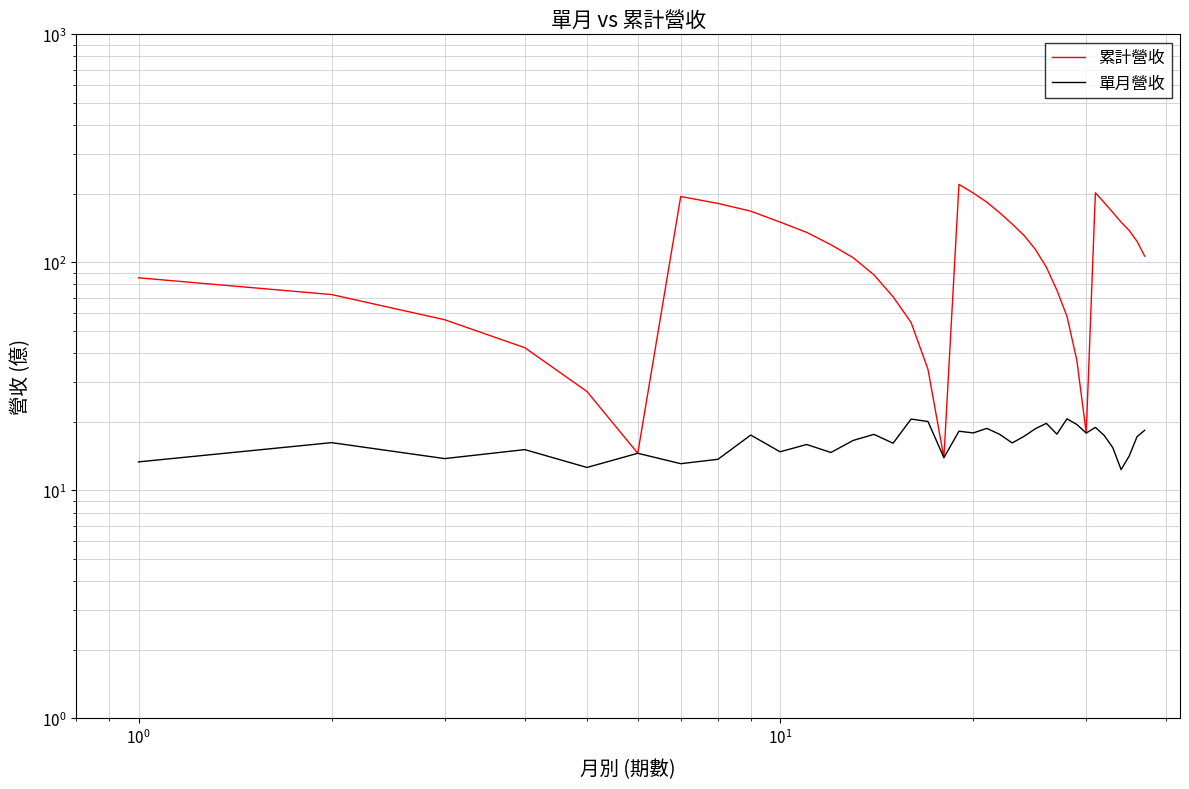

Reading right to left, list all the values displayed in this chart.

累計營收: 106.5	123.7	137.9	150.2	165.6	183.0	201.9	17.9	37.3	57.9	75.6	95.2	113.9	131.2	147.3	164.9	183.6	201.5	219.7	13.9	34.0	54.5	70.7	88.3	104.8	119.5	135.4	150.2	167.7	181.4	194.5	14.6	27.2	42.2	56.0	72.2	85.6
單月營收: 18.4	17.2	14.2	12.3	15.4	17.4	18.9	17.9	19.5	20.6	17.6	19.7	18.6	17.3	16.1	17.6	18.7	17.9	18.2	13.9	20.1	20.6	16.1	17.6	16.6	14.7	15.9	14.8	17.5	13.7	13.1	14.6	12.6	15.1	13.8	16.2	13.3